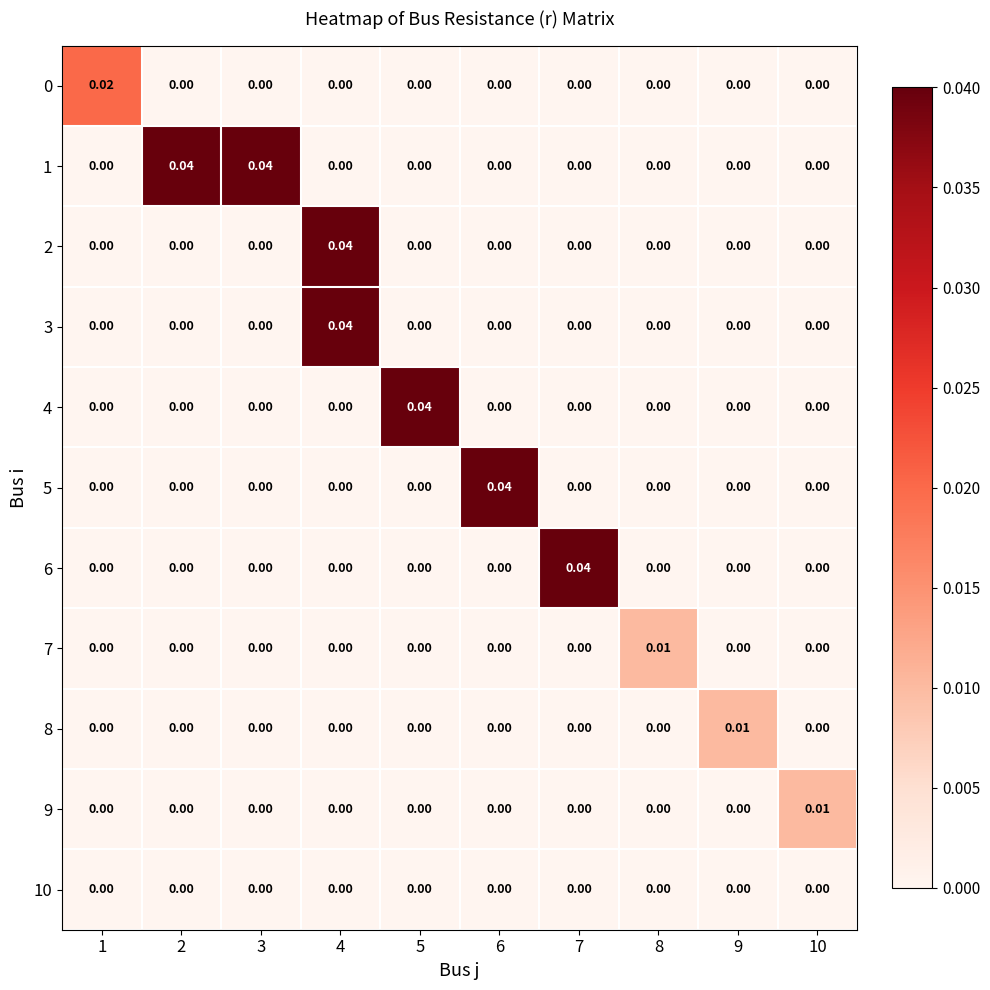

How many distinct data groups are displayed?

11